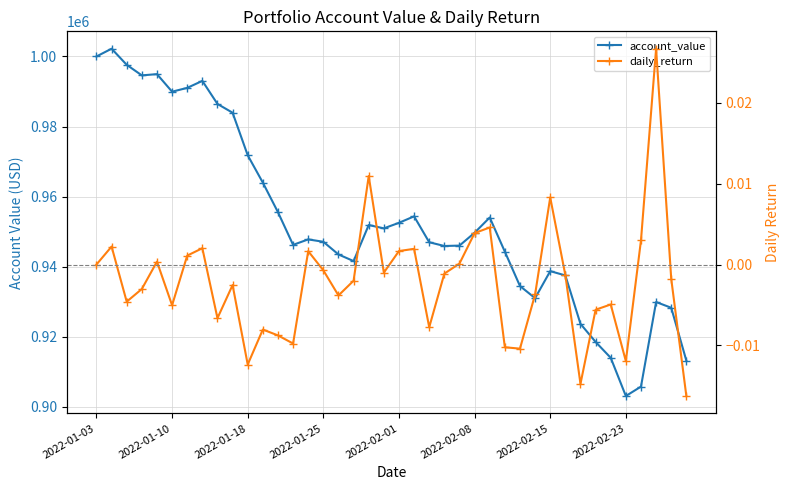

What is the sum of all daily_return values?

-0.1